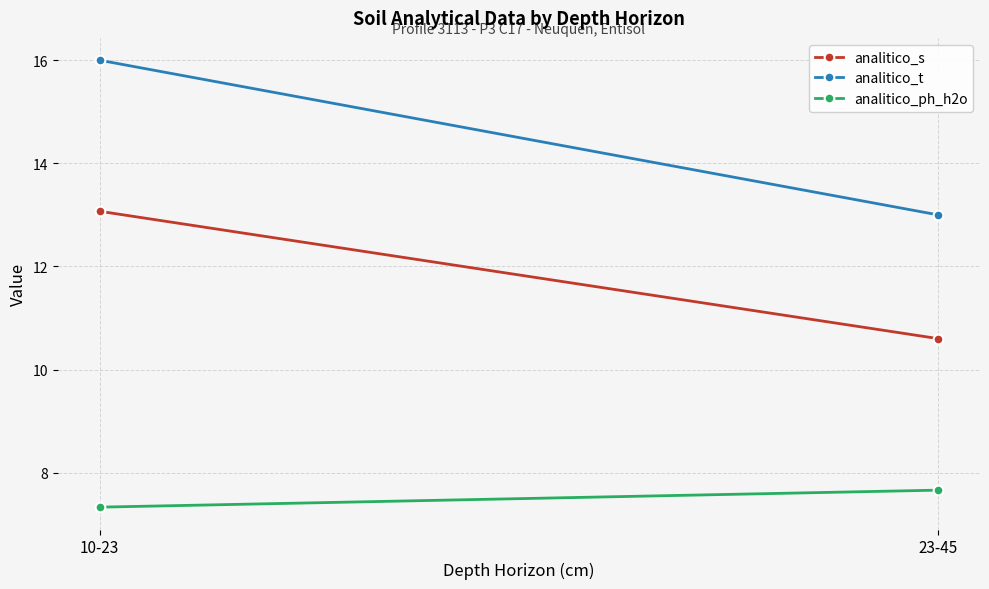

Count the analitico_ph_h2o values in the range 7 to 8.

2